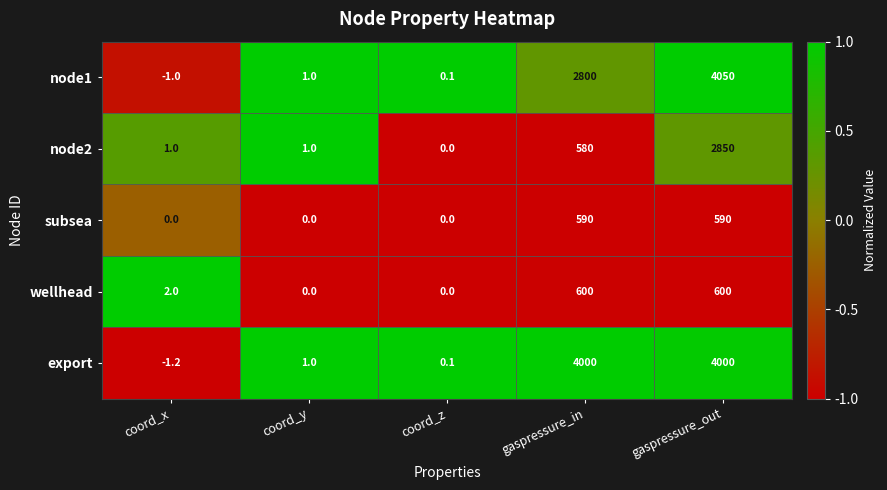

How many categories are shown in the chart?

5